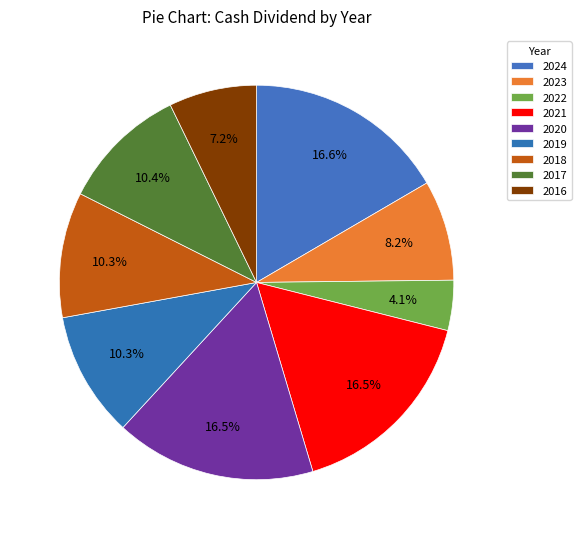

To the nearest percent, what is the difference between the 2022 and 2018 slice percentages?

6%